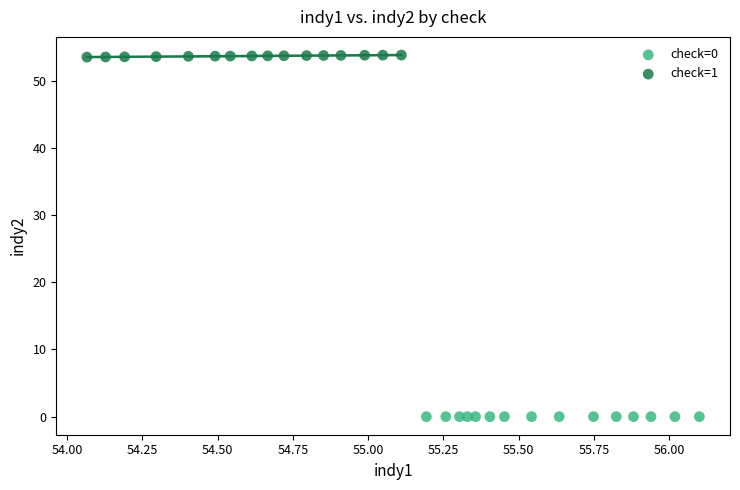

Which series contains the highest Y value?

check=1